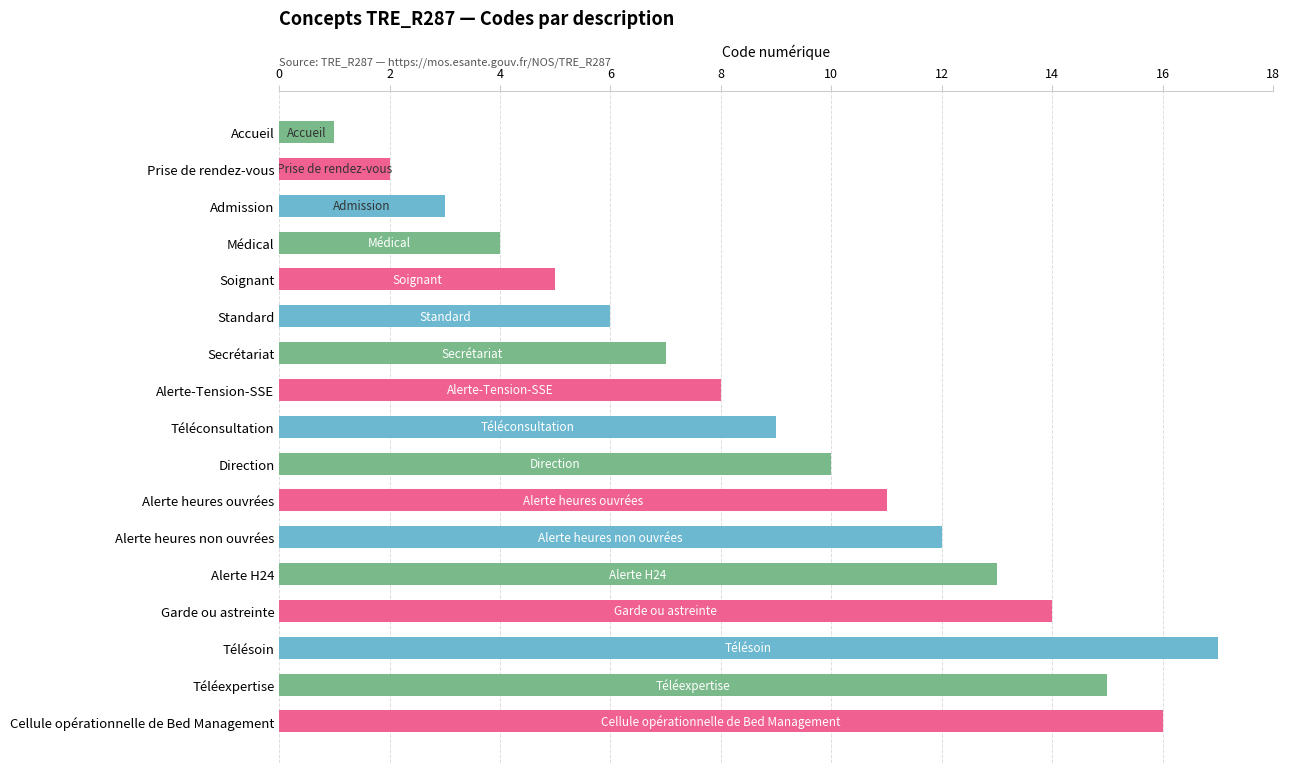

The value at Télésoin is 9. True or false?

False